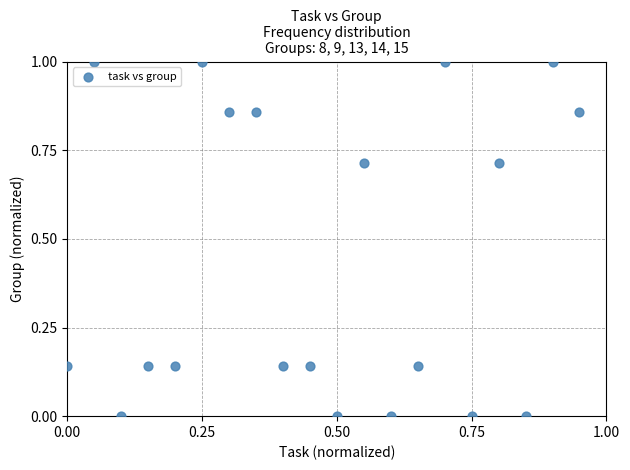

What is the range of Y values (max minus min)?

1.0